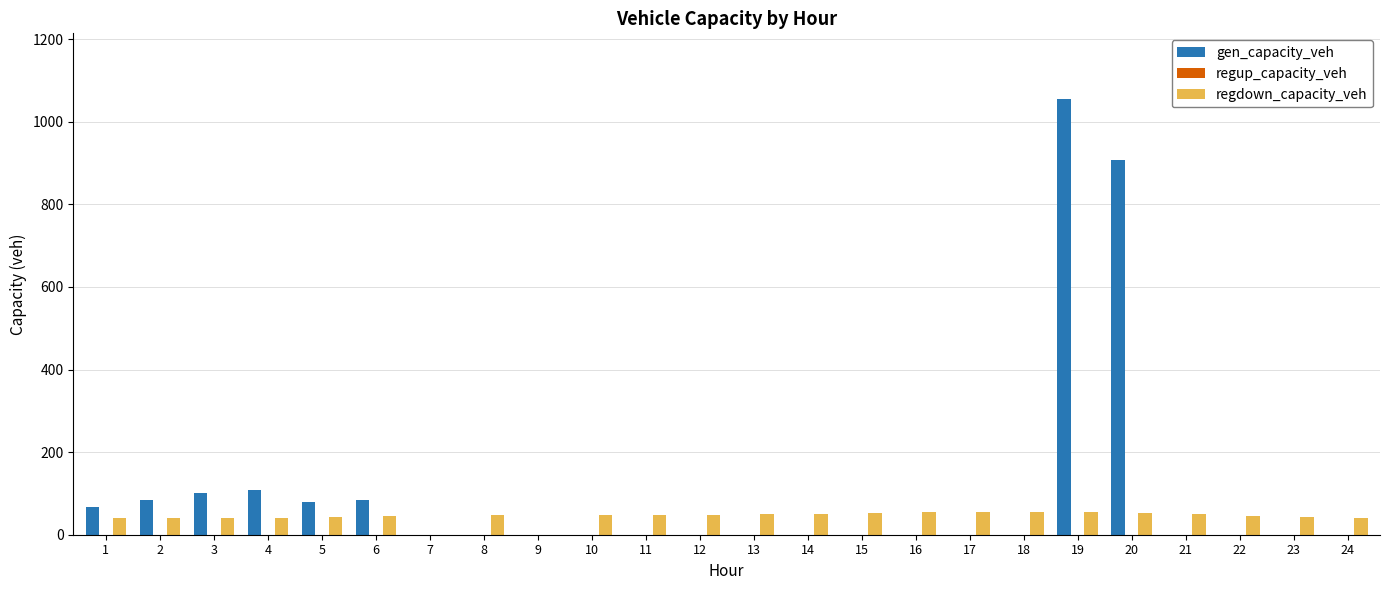

The value of gen_capacity_veh at 9 is 587.0. True or false?

False